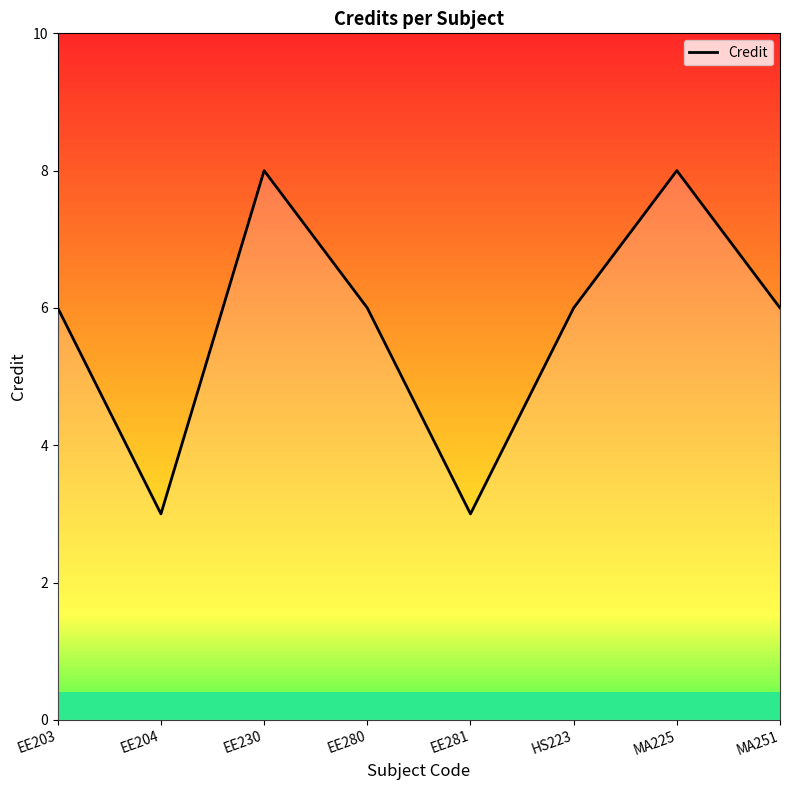

Is it true that the value at EE281 is 3?

True